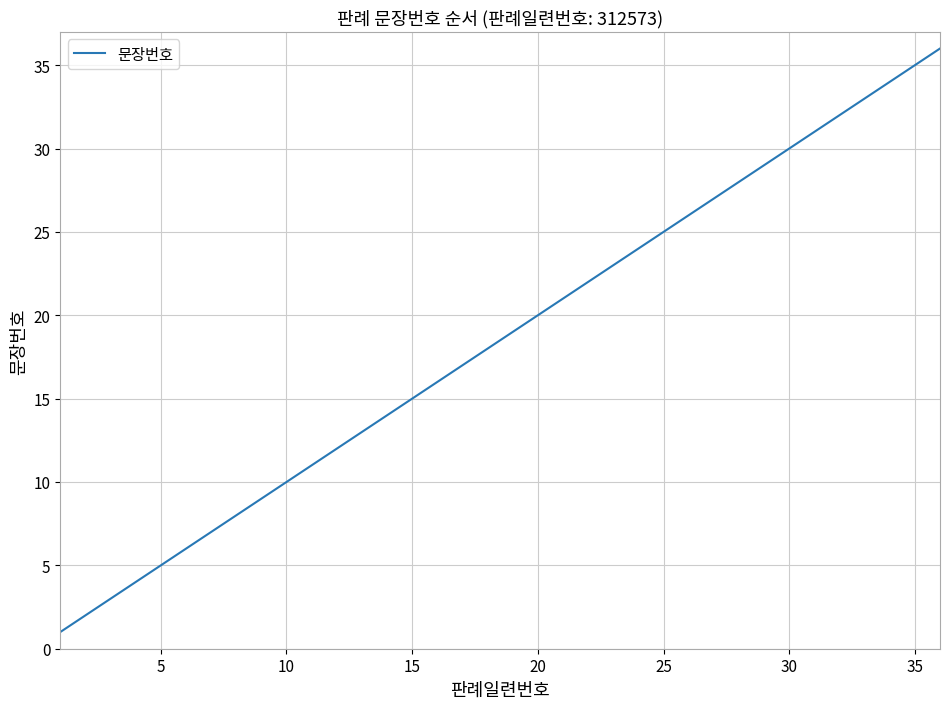

What is the greatest value displayed?

36